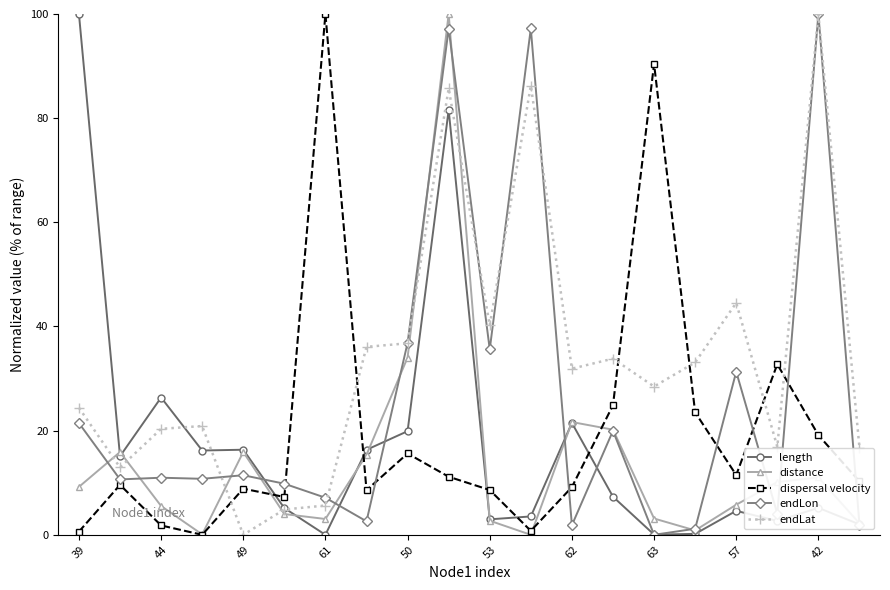

At how many categories does at least one series exceed 38?

8